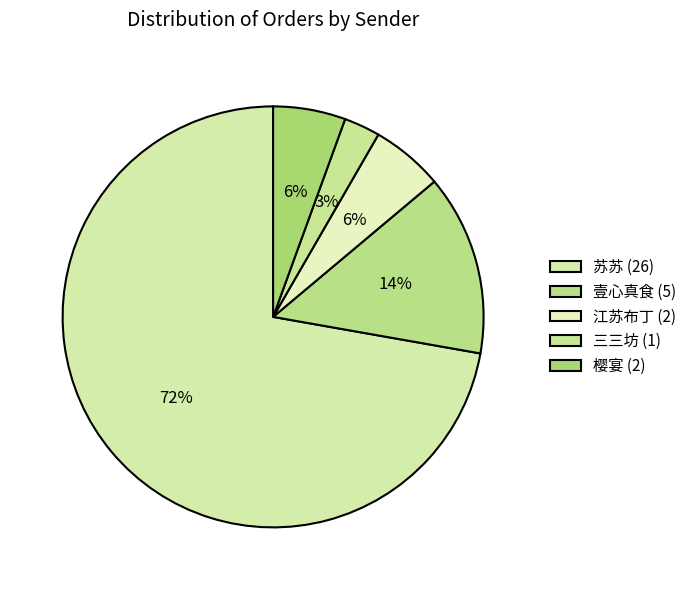

How many segments does this pie chart have?

5